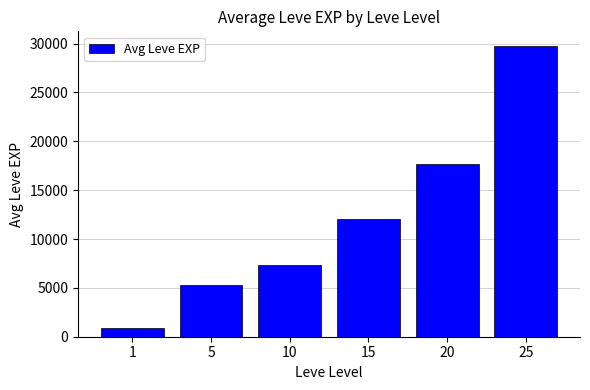

Which label corresponds to the largest value in the chart?

25